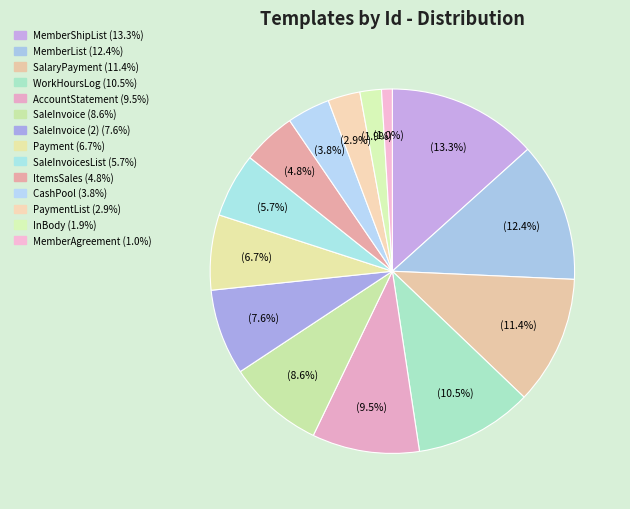

How many slices are in this pie chart?

14